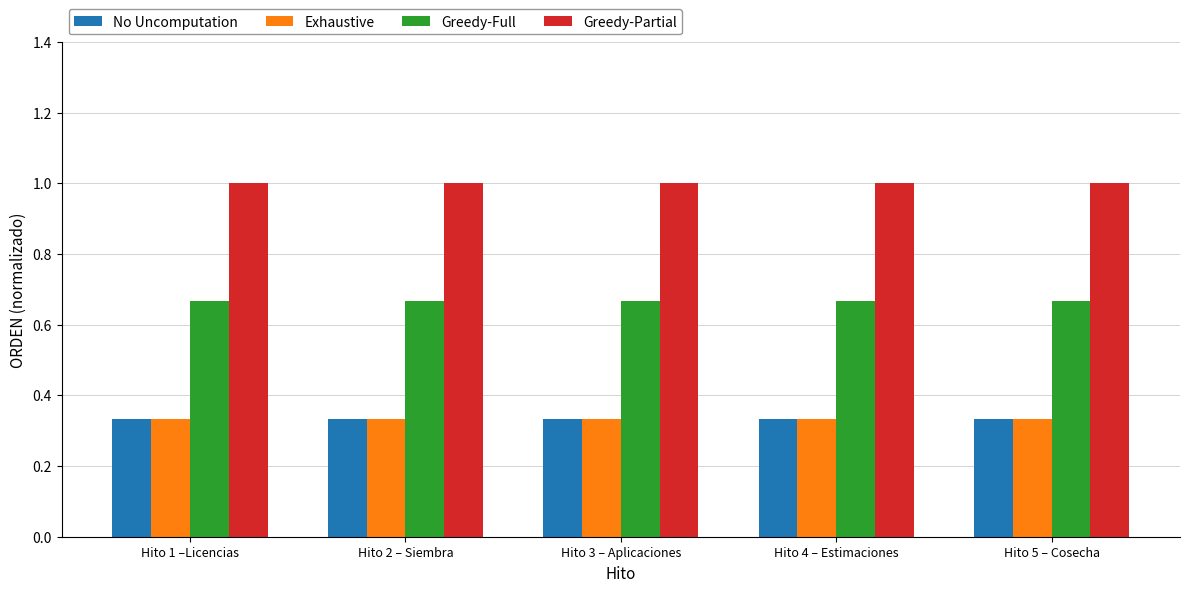

The value of Greedy-Partial at Hito 4 – Estimaciones is 1.0. True or false?

True